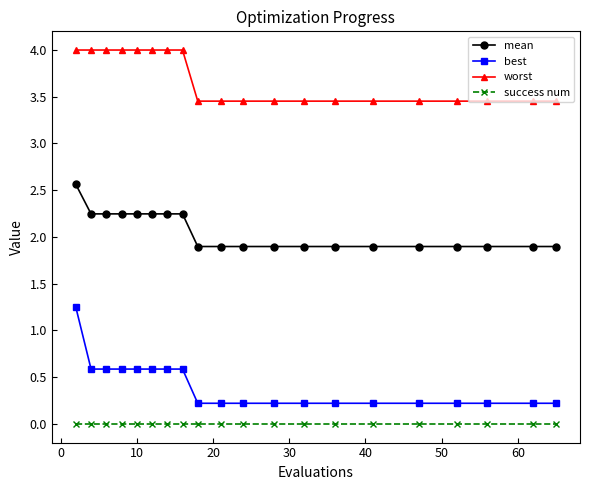

True or false: worst and mean cross at least once.

False